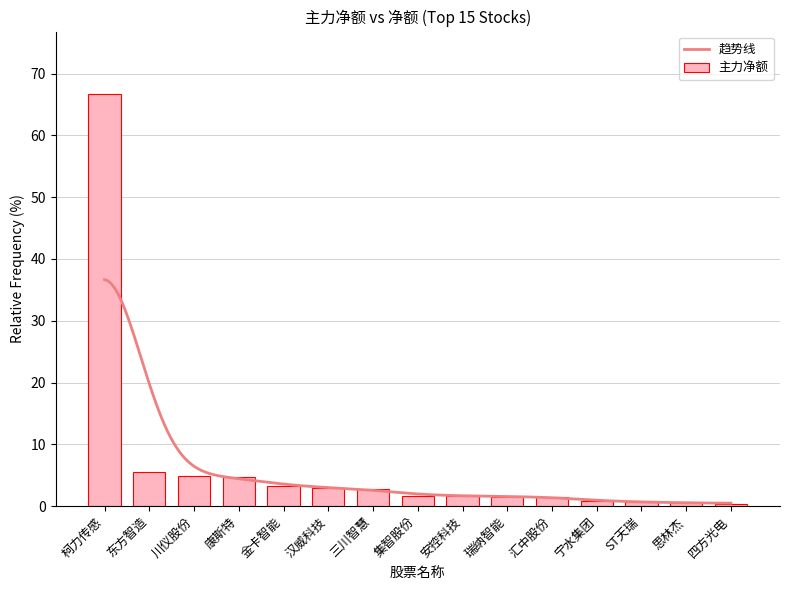

True or false: the data shows 1.6 at 瑞纳智能.

True